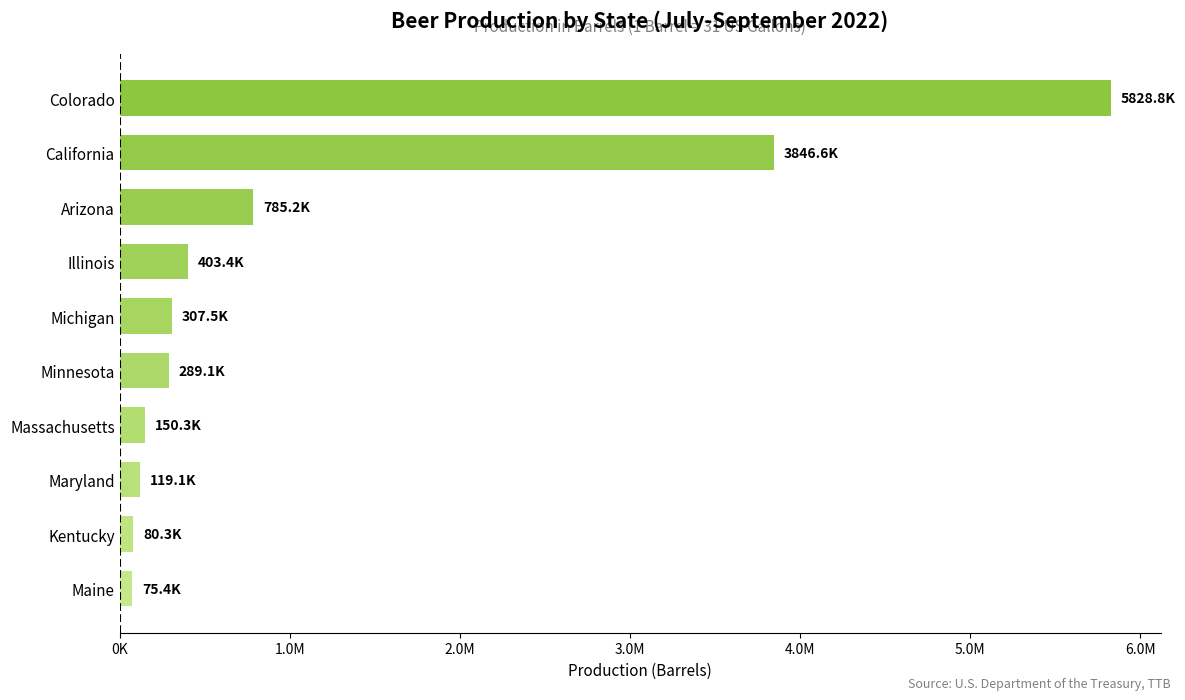

Are the bars horizontal?

Yes